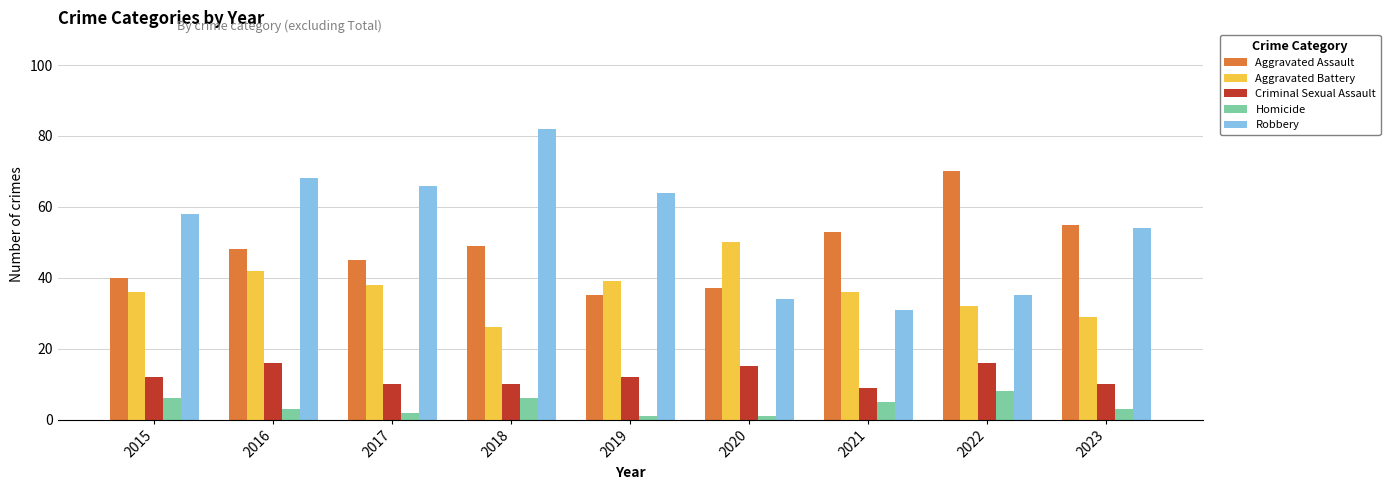

Which series has the widest spread of values?

Robbery